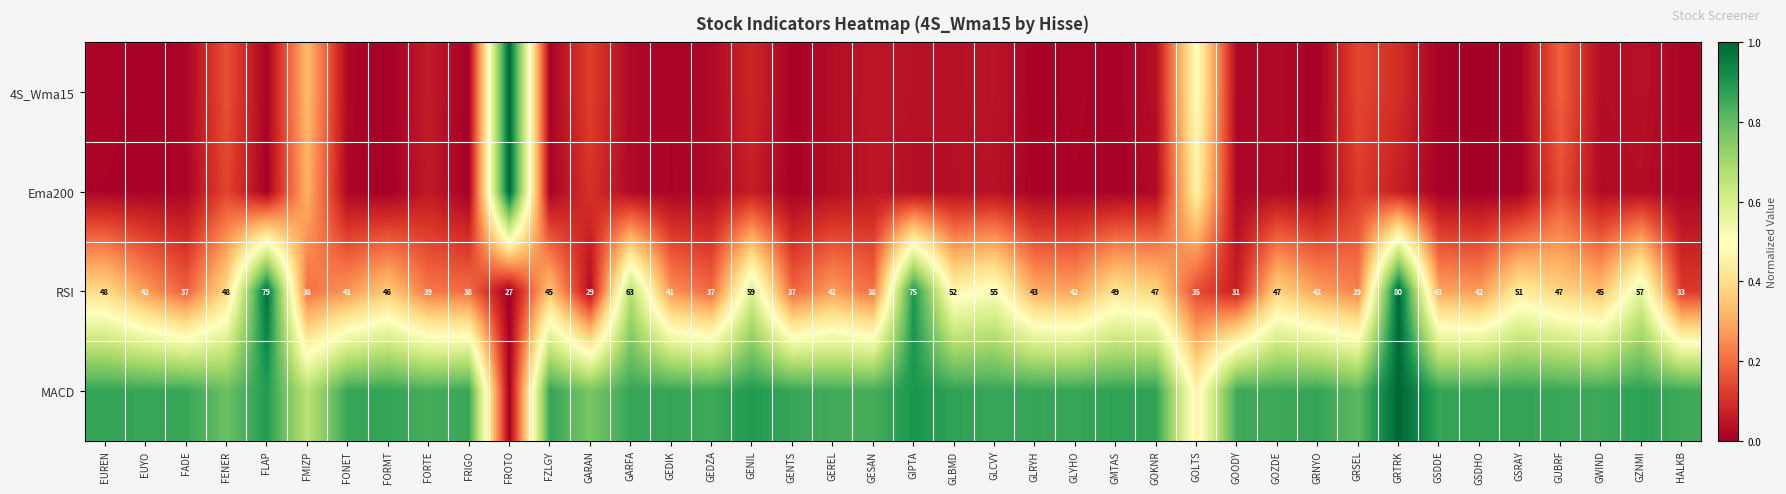

At which label does RSI first exceed 43?

EUREN